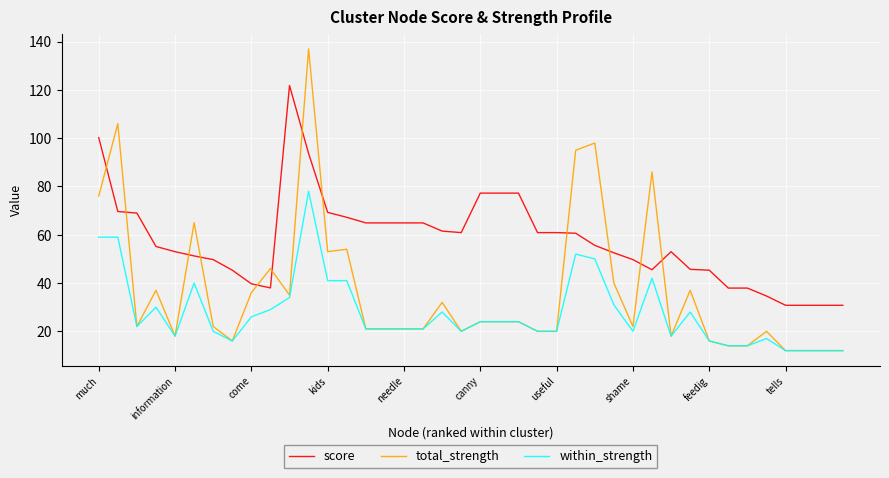

What is the average value of the score series?

57.5